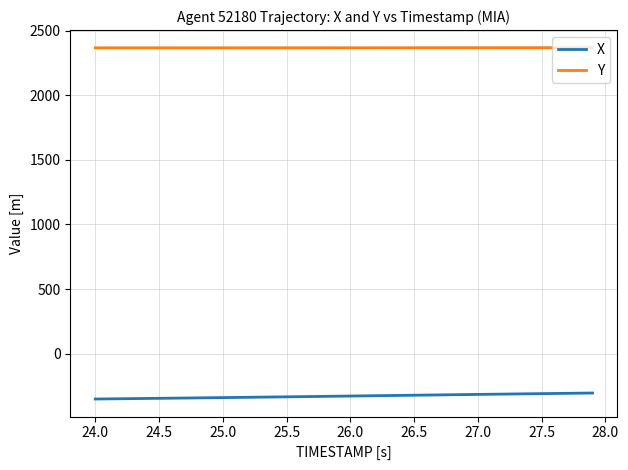

What is the highest value of the X series?

-305.9